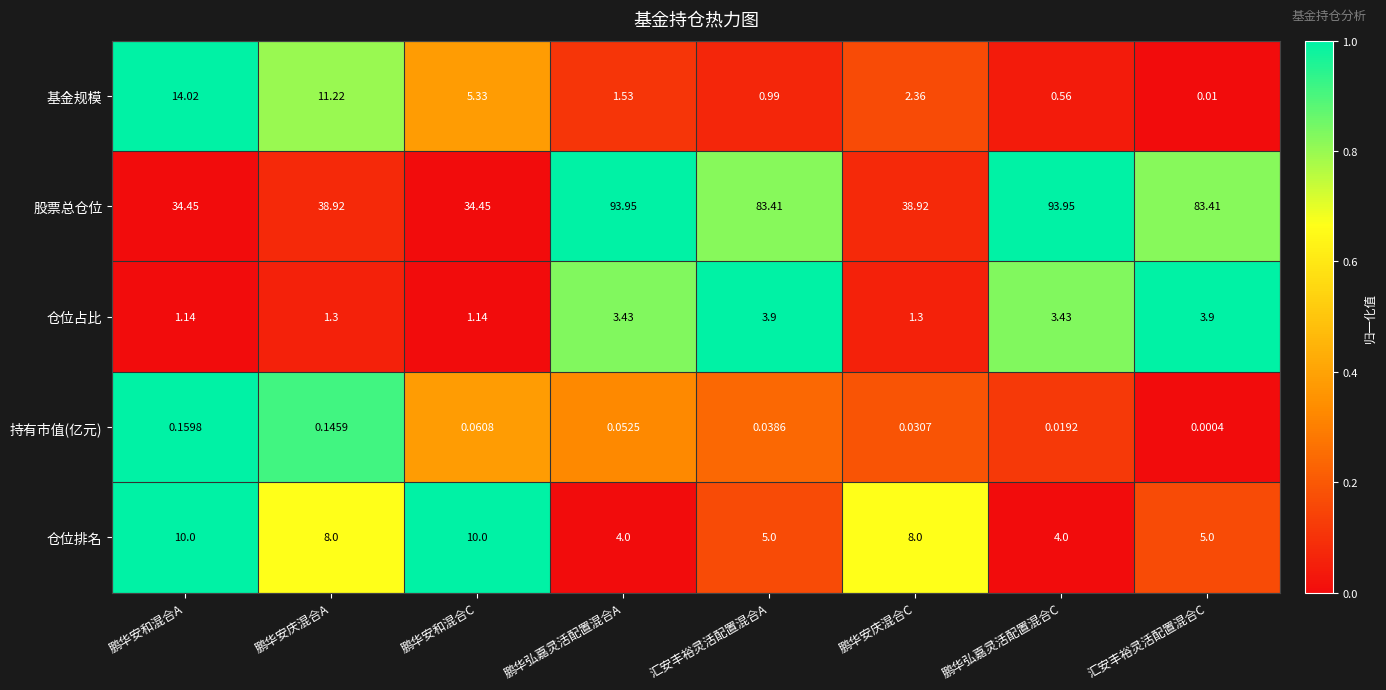

At which label is 基金规模 closest to 7?

鹏华安和混合C